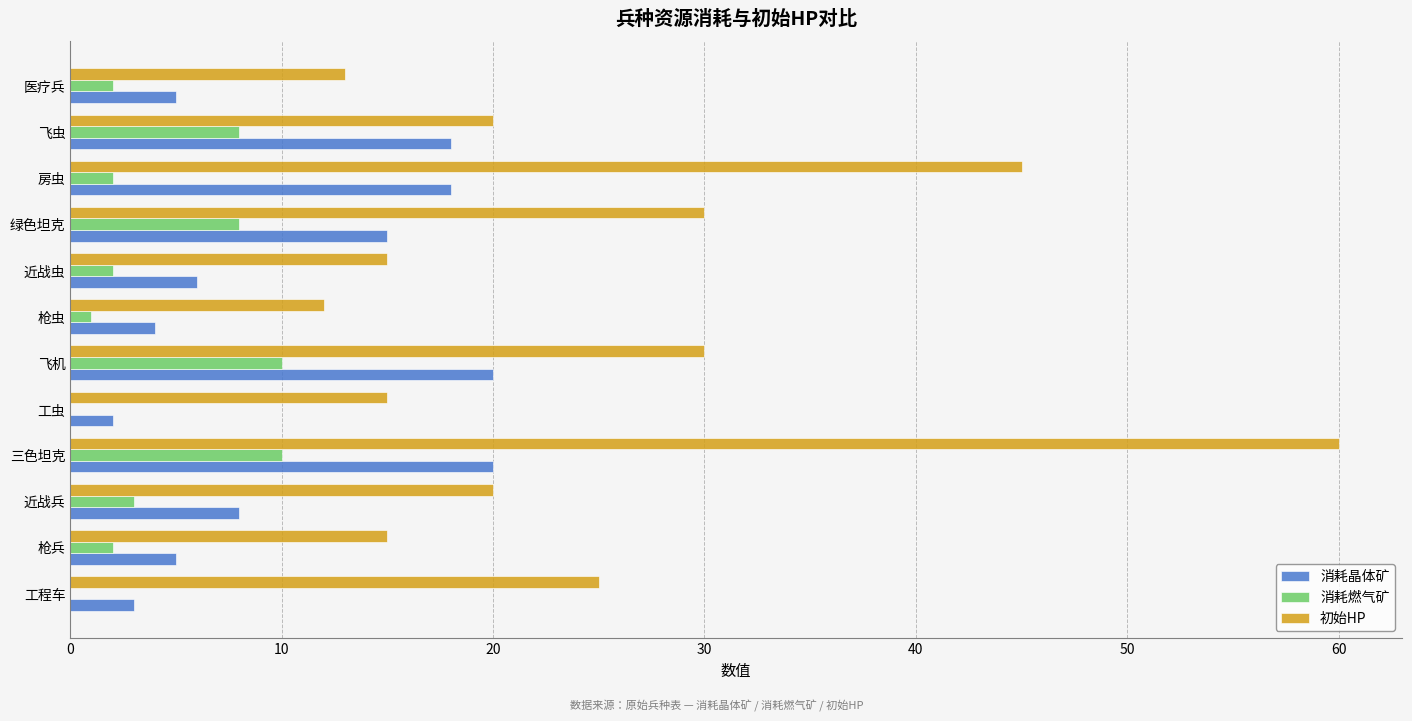

What are all the series names shown in the legend?

消耗晶体矿, 消耗燃气矿, 初始HP